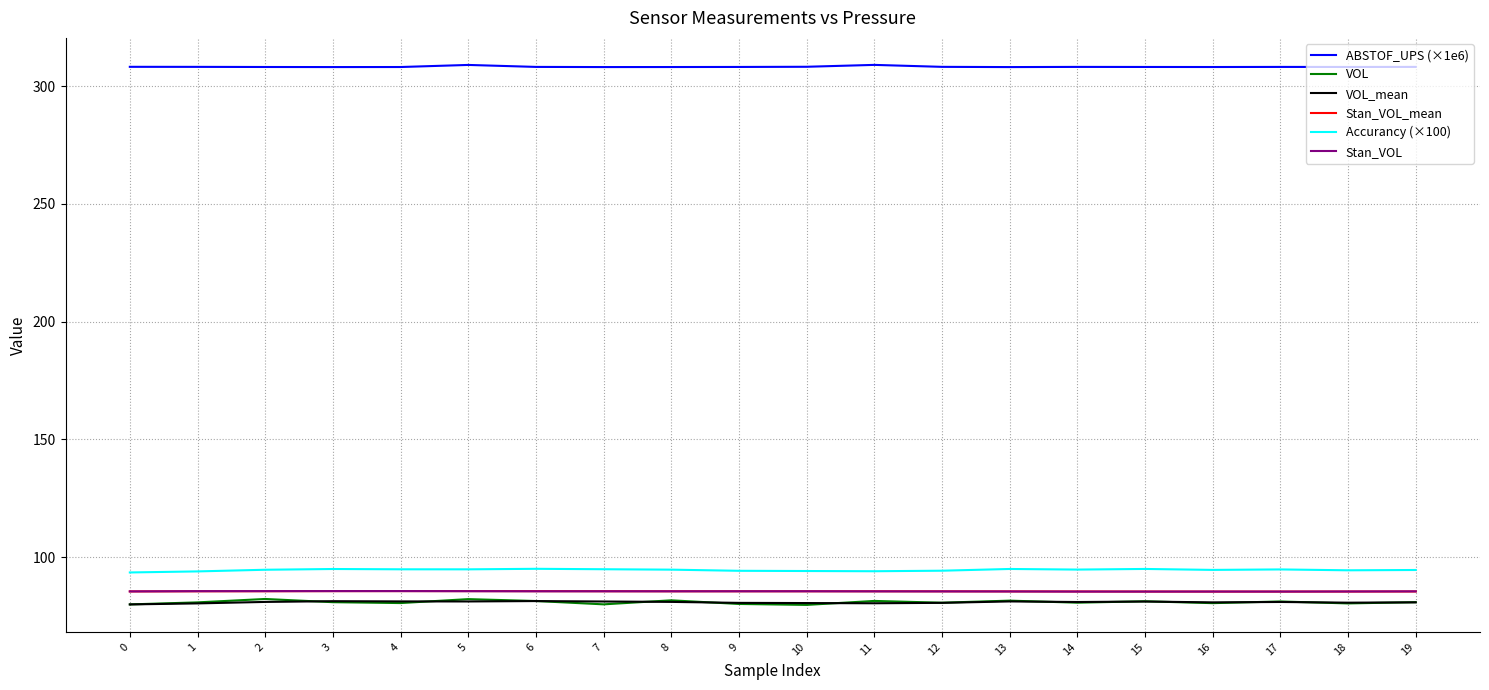

What is the spread (max minus min) of values at 16?

227.5